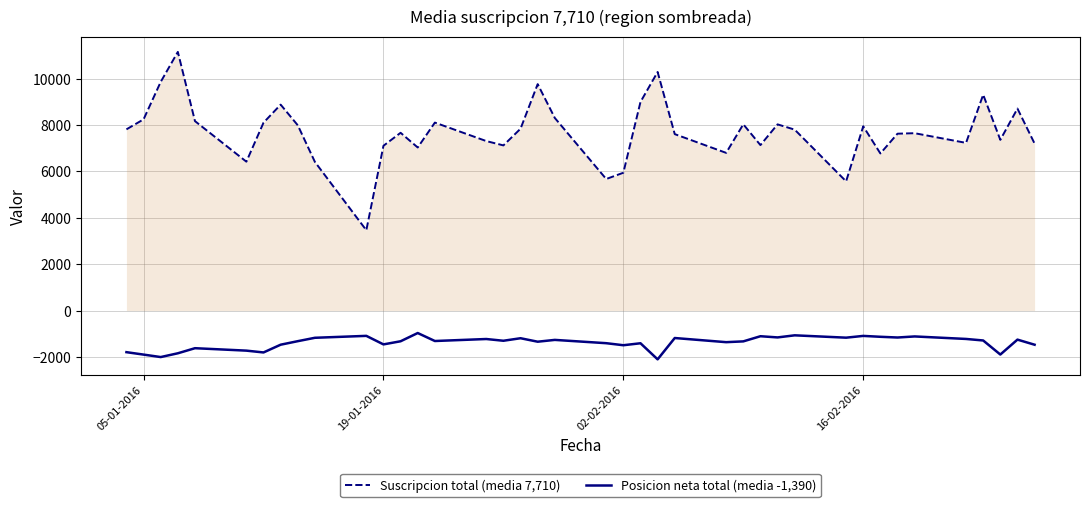

Which series has the largest total across all categories?

Suscripcion total (media 7,710)